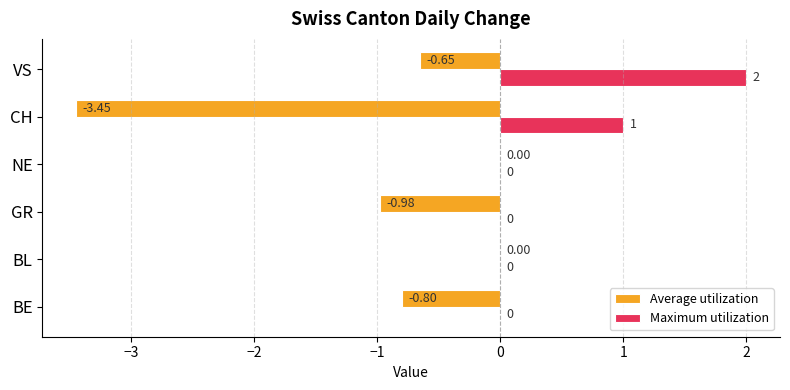

What is the sum of all Maximum utilization values?

3.0